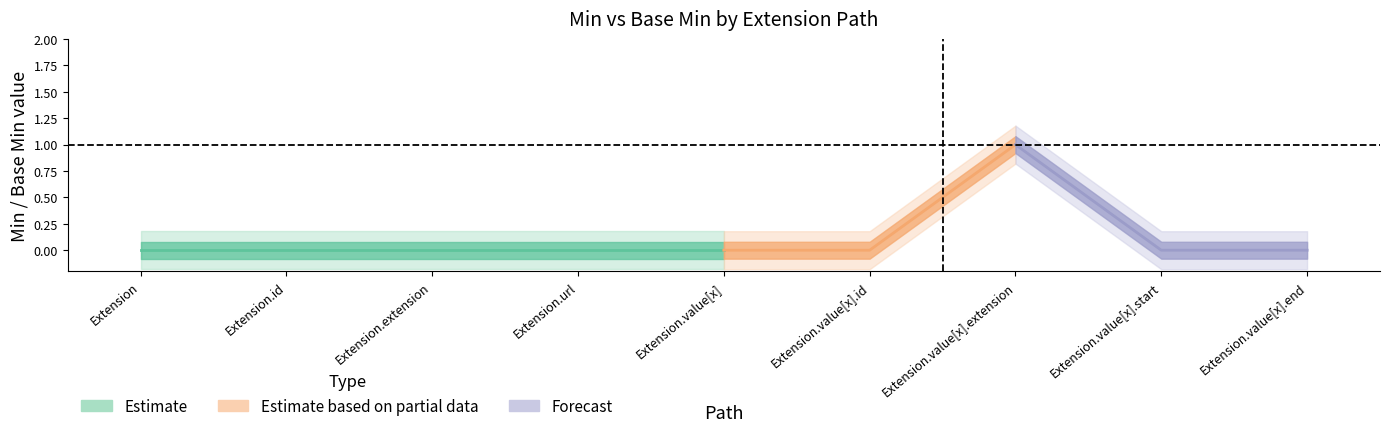

At which category does the chart reach its minimum across all series?

Extension